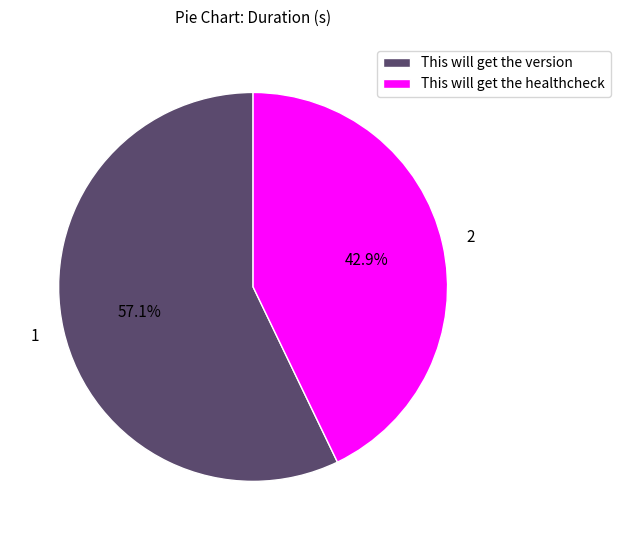

How many segments does this pie chart have?

2